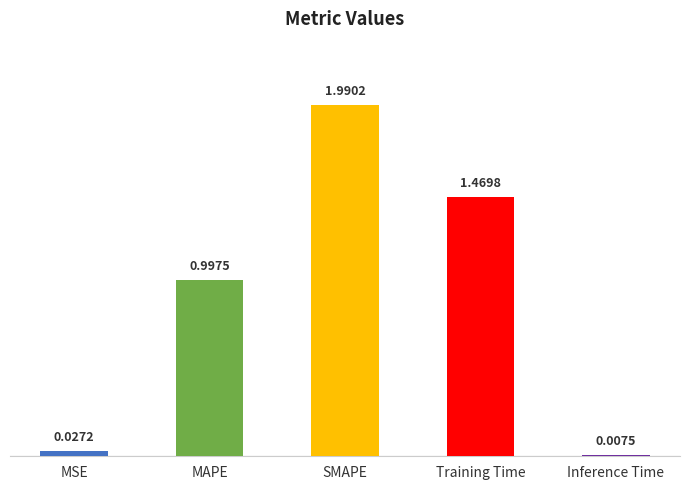

Rank the categories by value from highest to lowest.

SMAPE, Training Time, MAPE, MSE, Inference Time